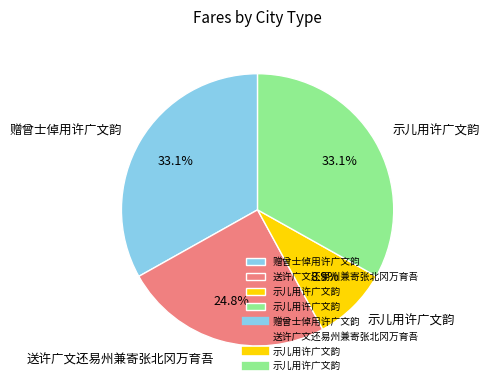

Is there any slice that represents more than half of the pie?

No